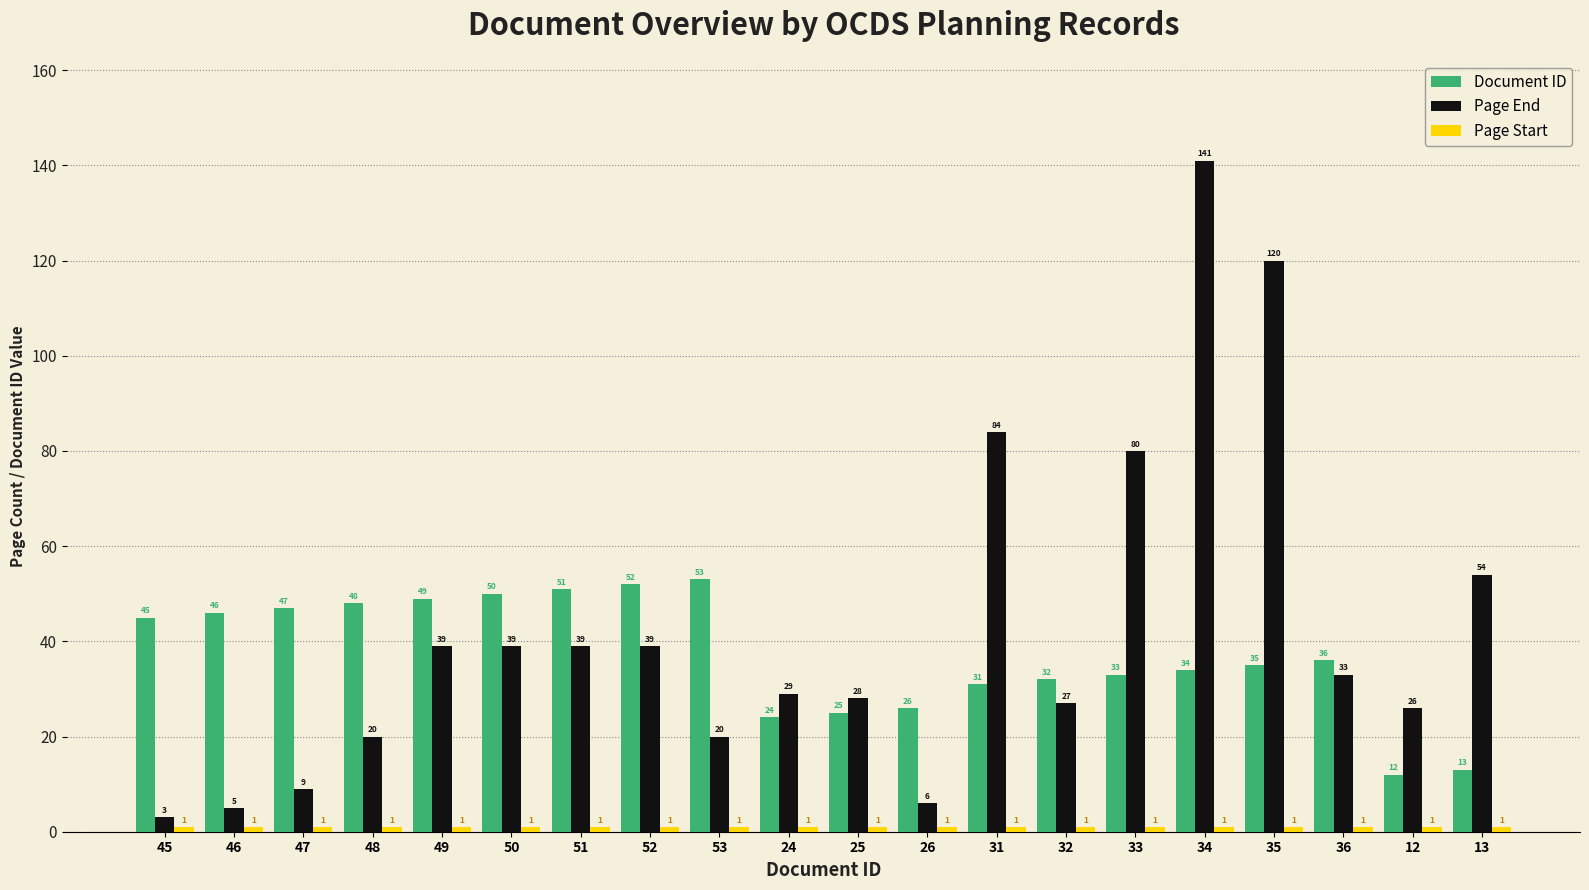

Is it true that Document ID equals 52 at 52?

True